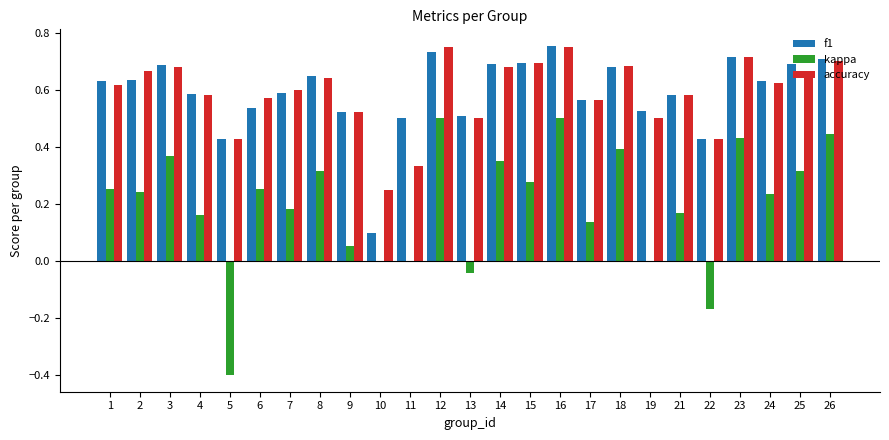

Which series changed the most between 23 and 25?

kappa